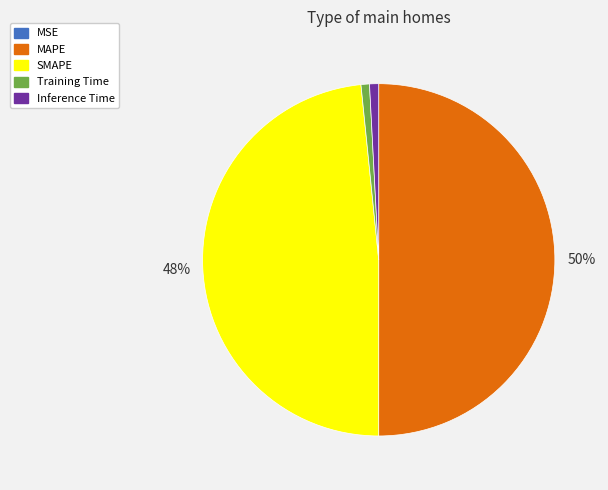

Which category accounts for the majority?

MAPE